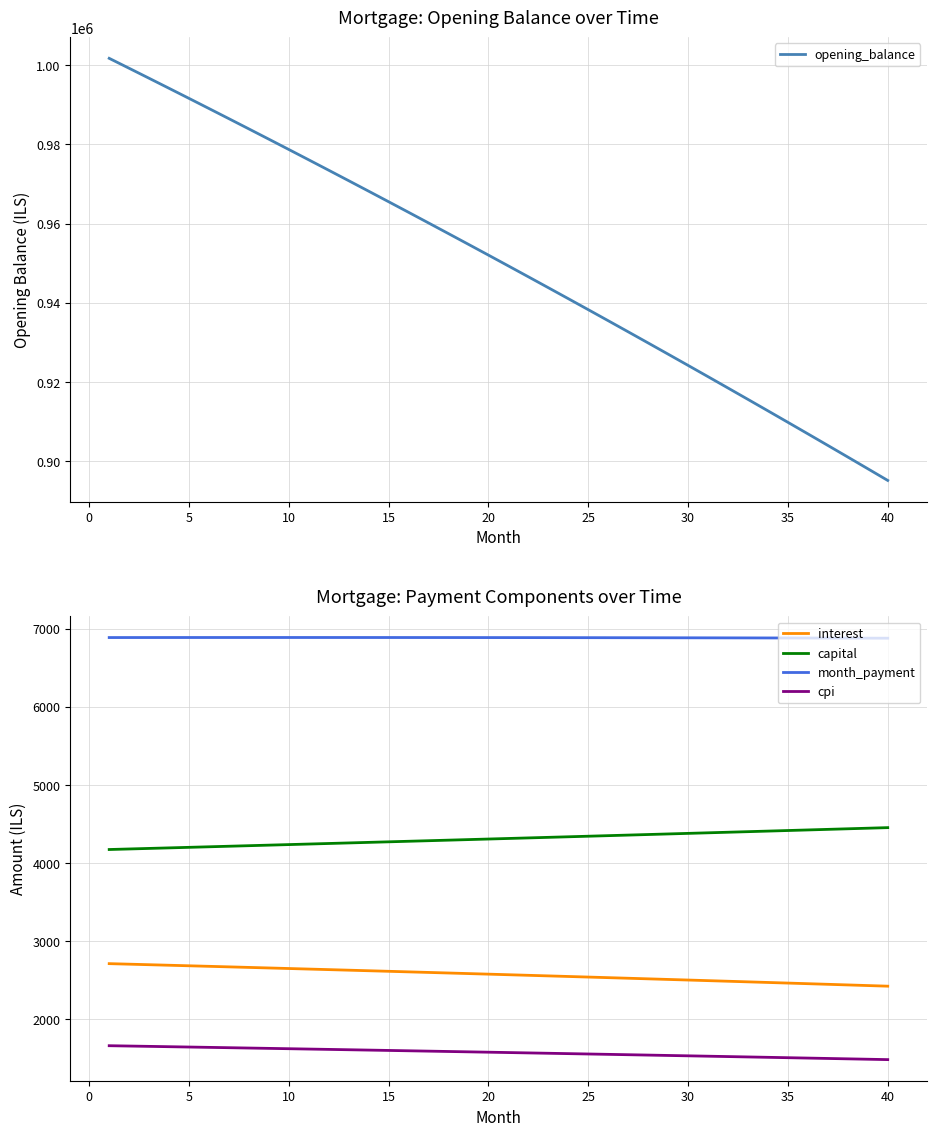

Which series has the widest spread of values?

opening_balance